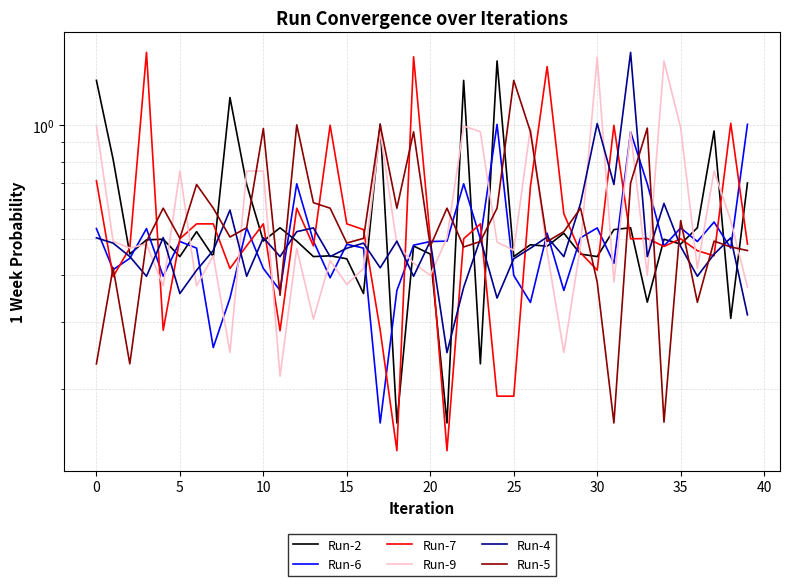

How many categories are shown in the chart?

40